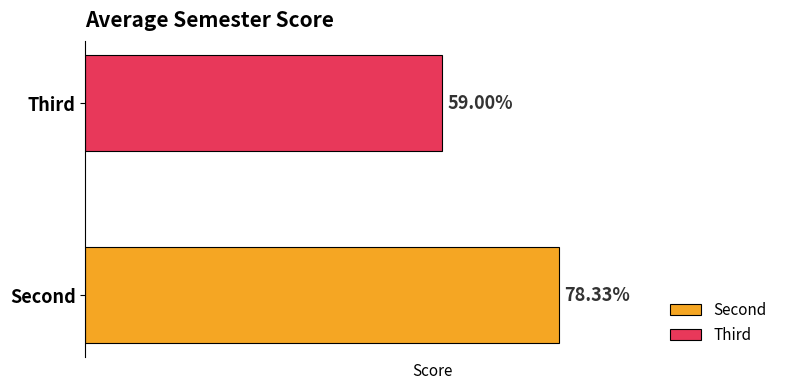

Rank the series by their maximum value, from lowest to highest.

Third, Second